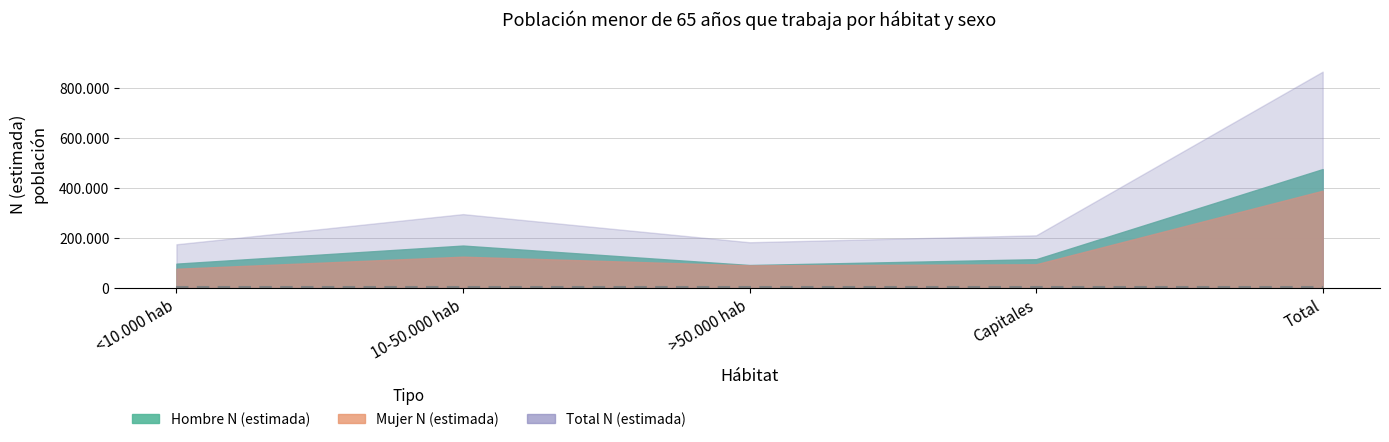

Which series has the widest spread of values?

Total N (estimada)